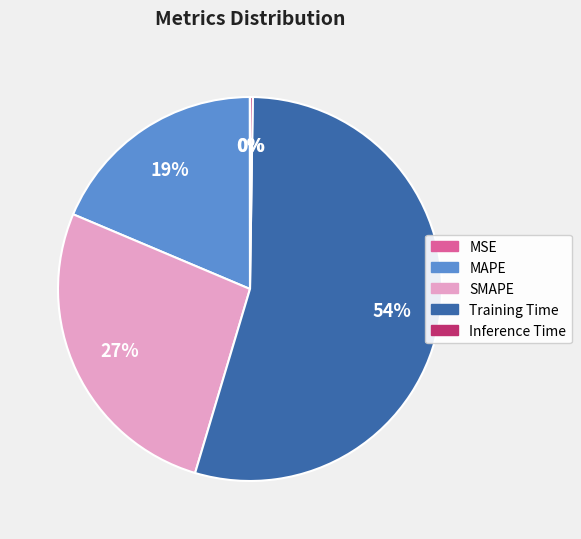

To the nearest percent, what percentage of the pie is SMAPE?

27%